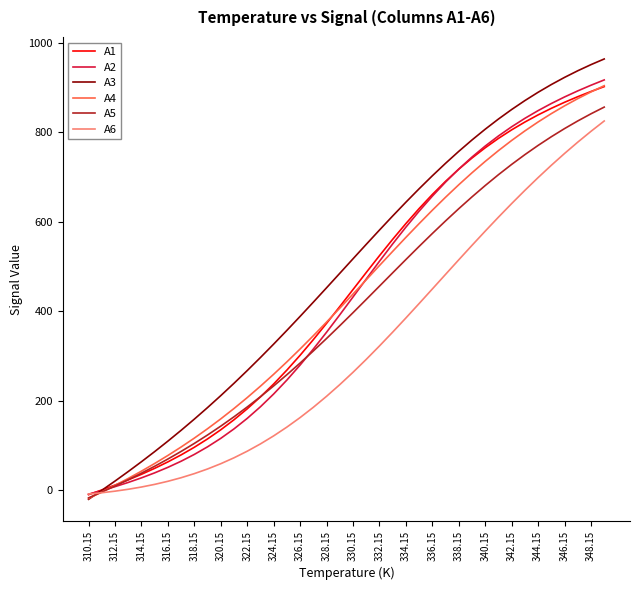

After their last crossing, which series has the higher values: A6 or A3?

A3